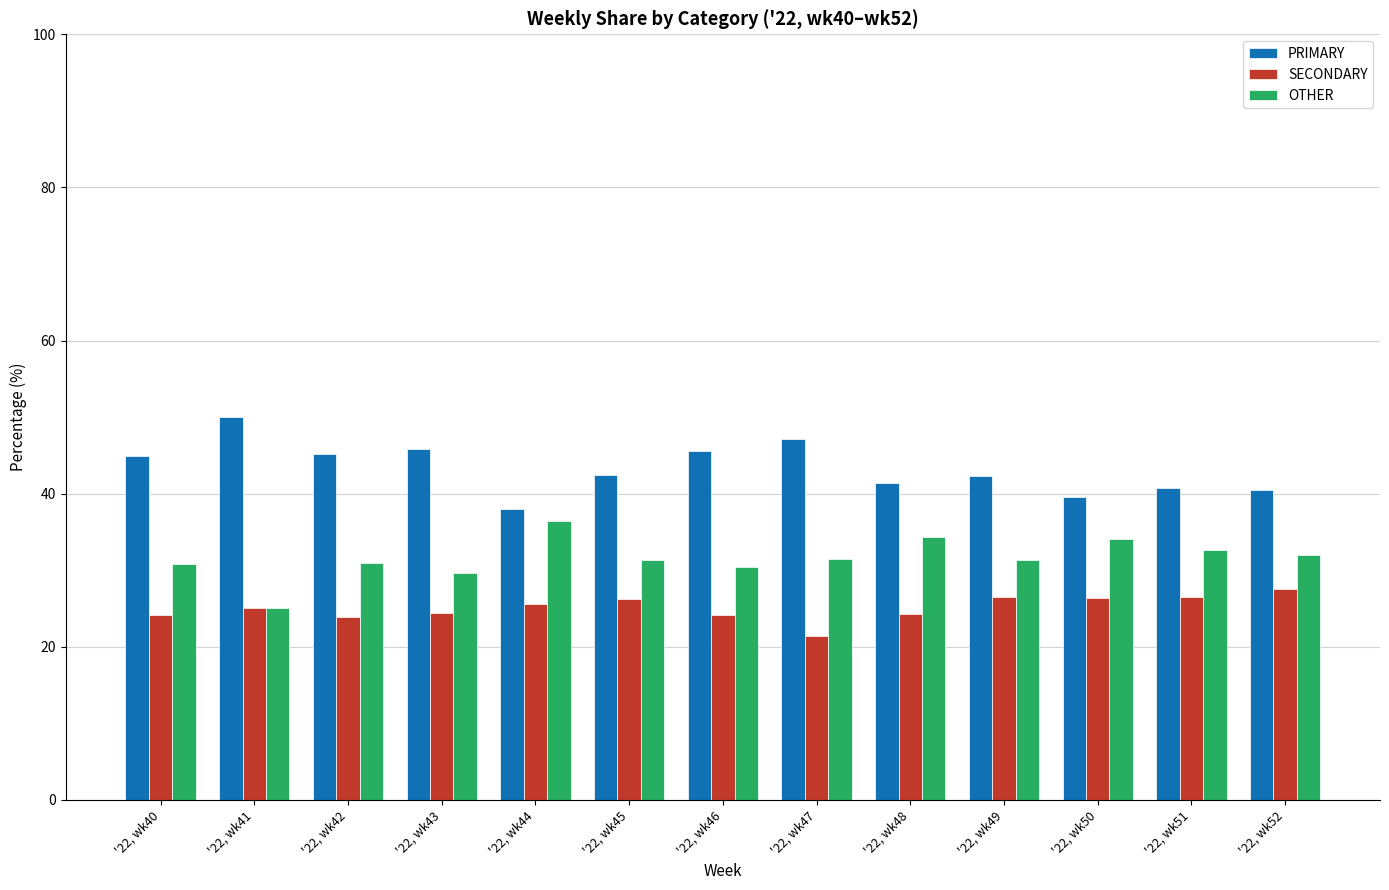

What is the difference between the second highest and second lowest values in the SECONDARY series?

2.7